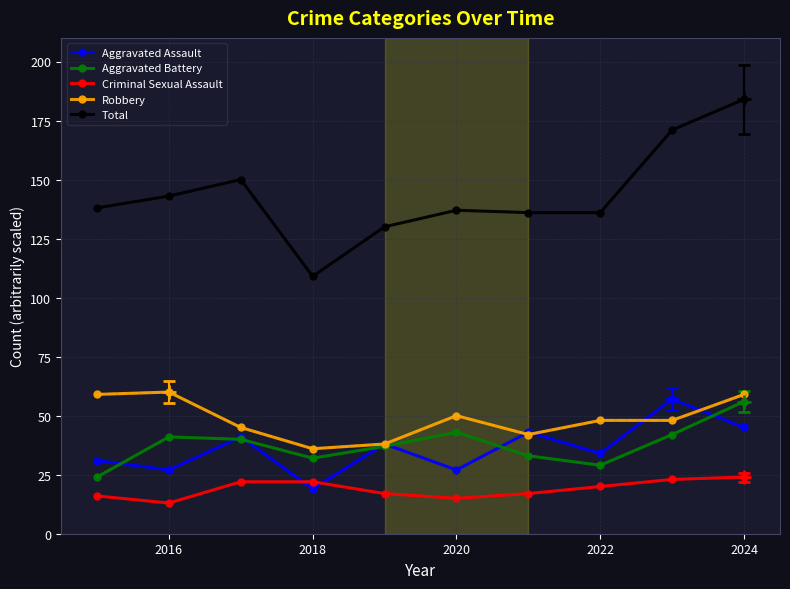

In Aggravated Battery, how many points are lower than both neighbors (excluding endpoints)?

2